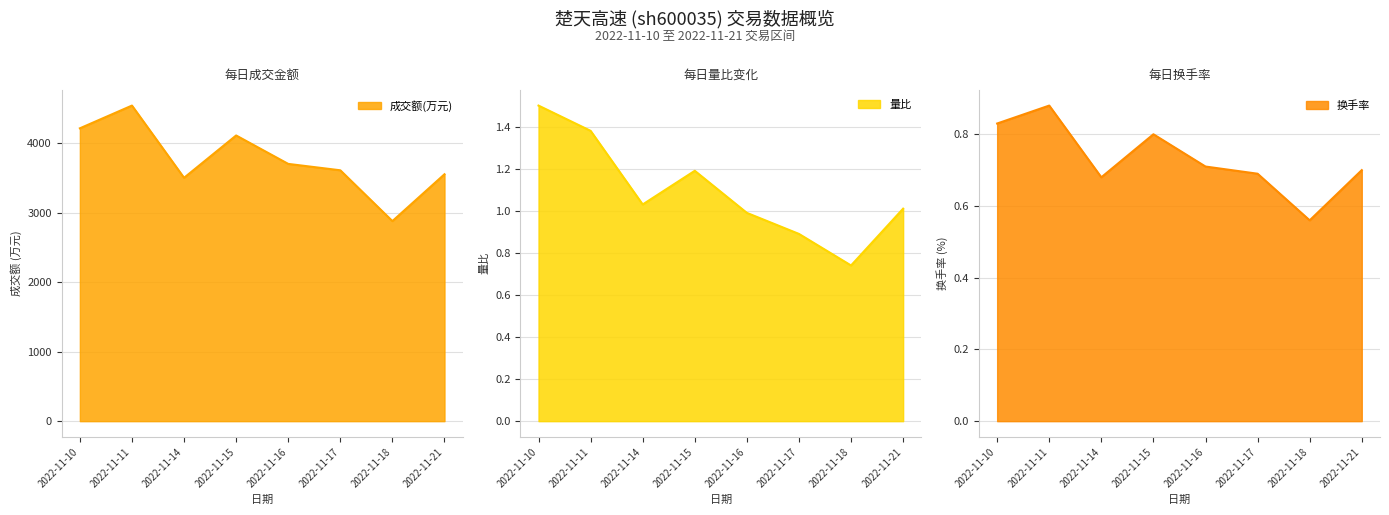

Reading right to left, transcribe all the data shown in this chart.

成交额(万元): 3552.0	2878.0	3609.0	3701.0	4110.0	3501.0	4540.0	4213.0
量比: 1.0	0.7	0.9	1.0	1.2	1.0	1.4	1.5
换手率: 0.7	0.6	0.7	0.7	0.8	0.7	0.9	0.8